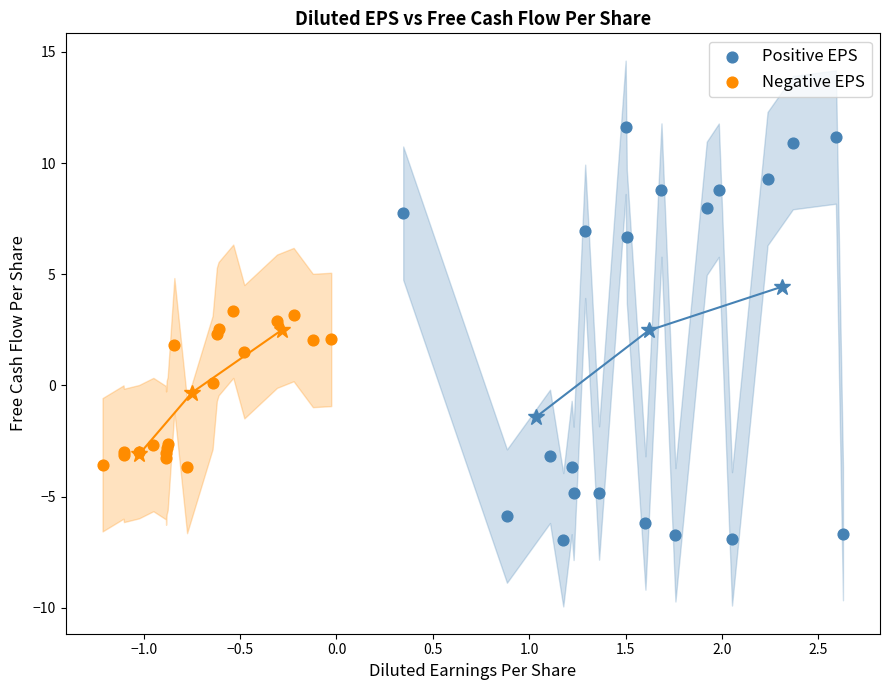

Which series reaches the maximum Y coordinate?

Positive EPS